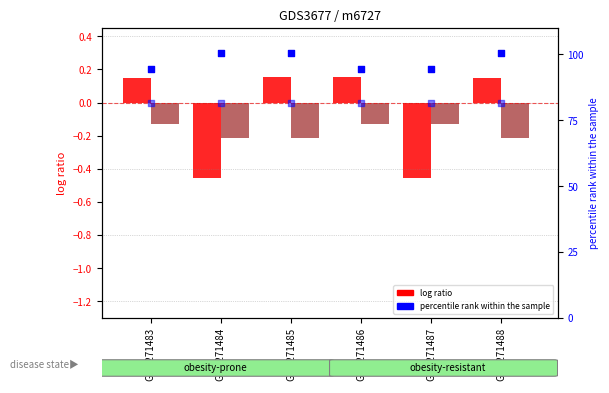

At how many categories does at least one series exceed 91?

6